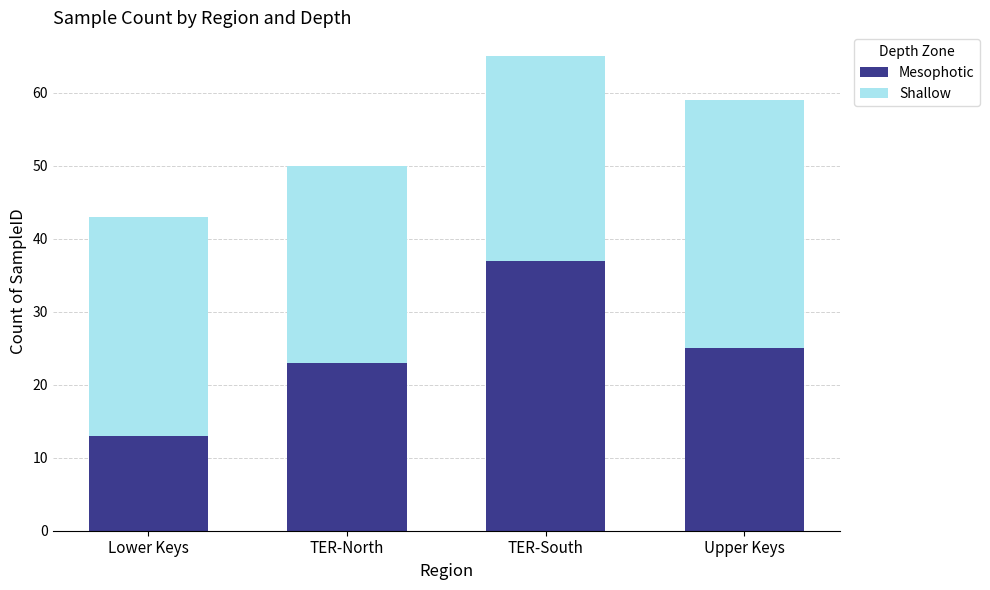

What is the total value across all series at TER-South?

65